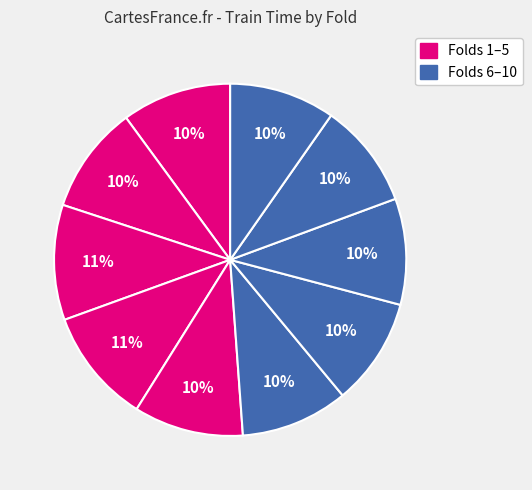

How many segments does this pie chart have?

10